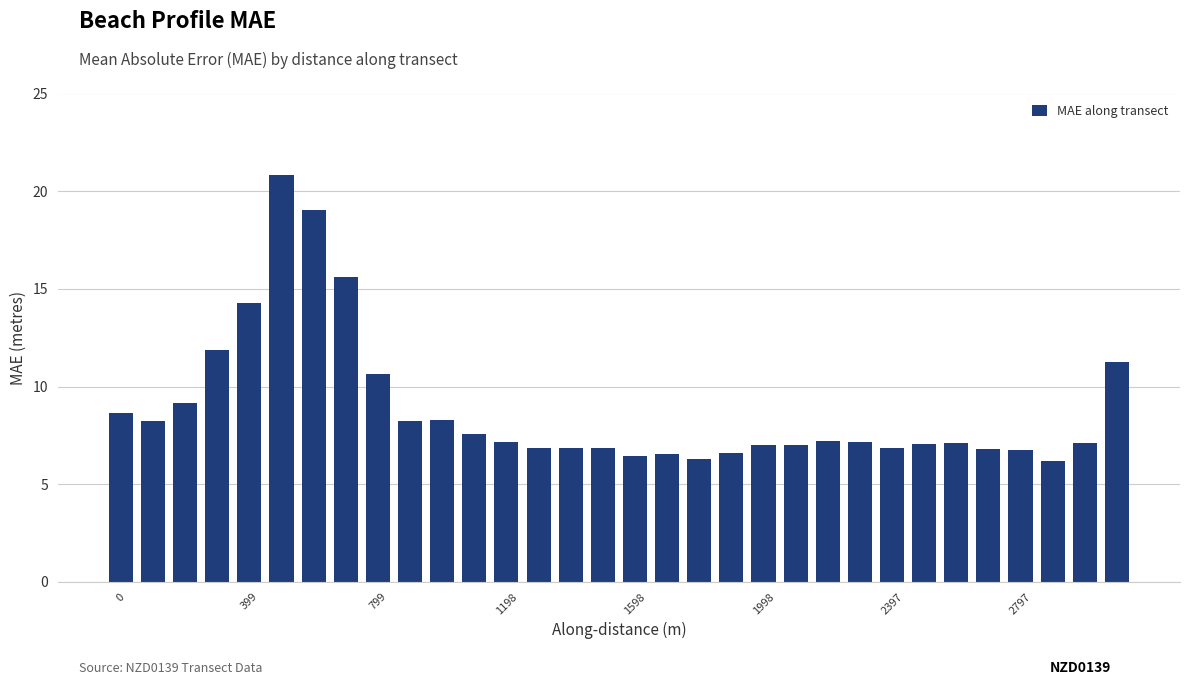

What is the value of the 5th bar from the left?

14.3